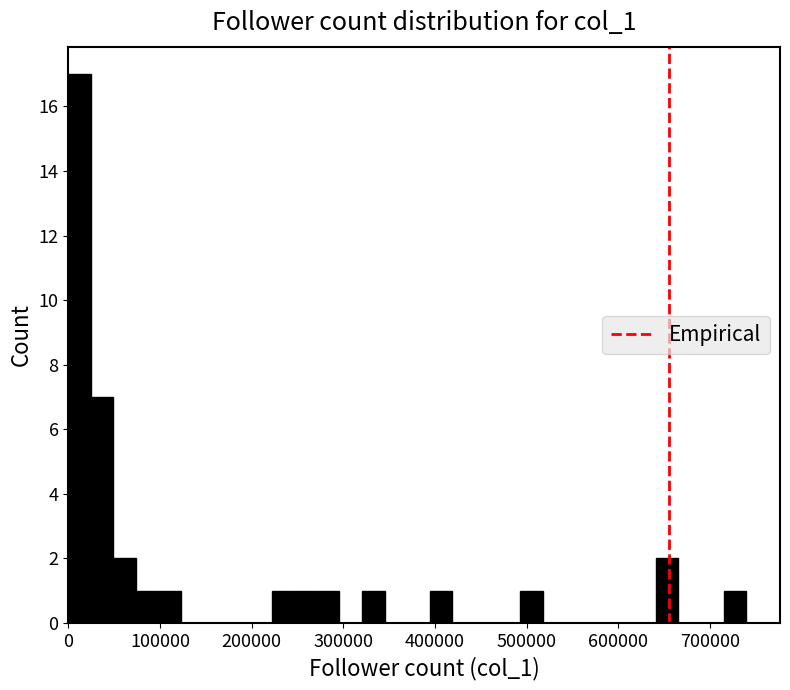

Read against the x-axis, roughly where is the centre of the tallest bar?

10000